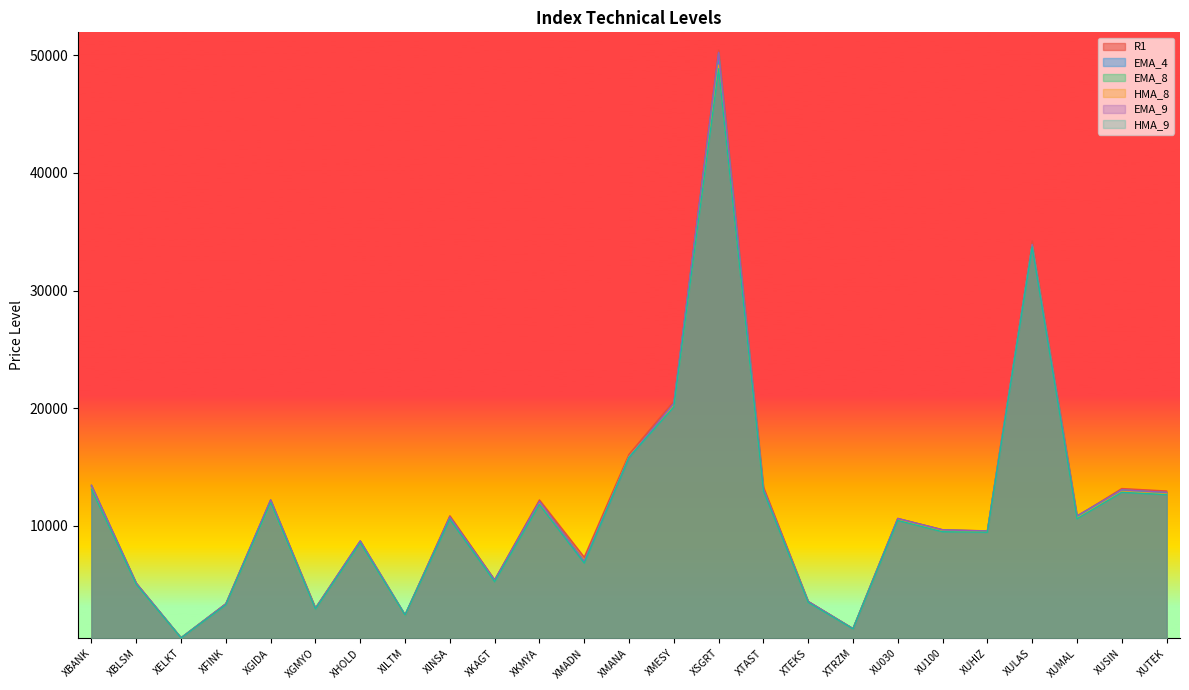

Which series has the largest total across all categories?

R1